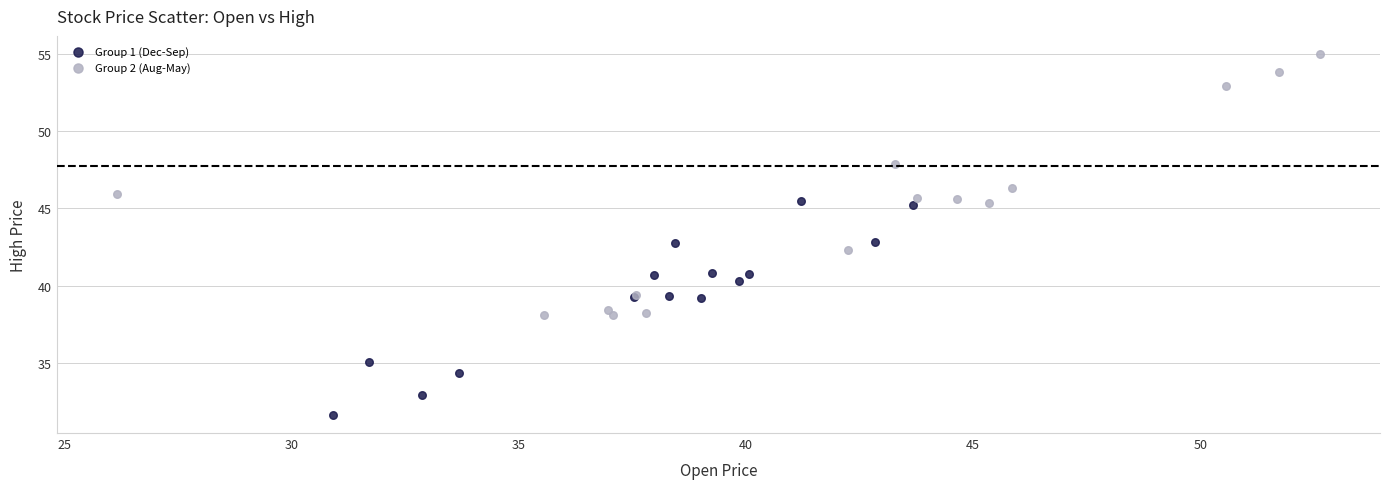

Which series contains the lowest Y value?

Group 1 (Dec-Sep)